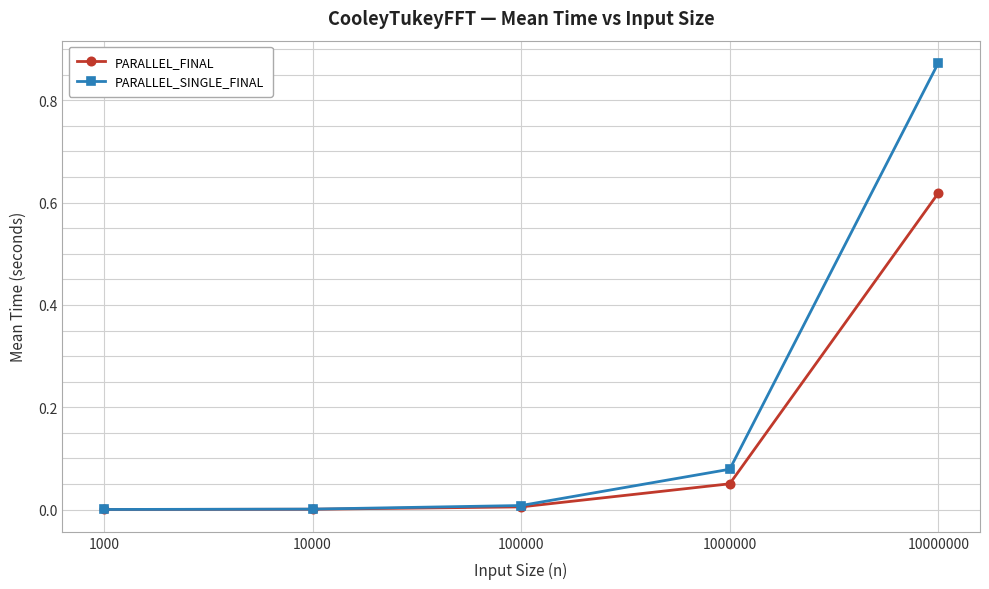

At which category is the sum across all series the highest?

10000000